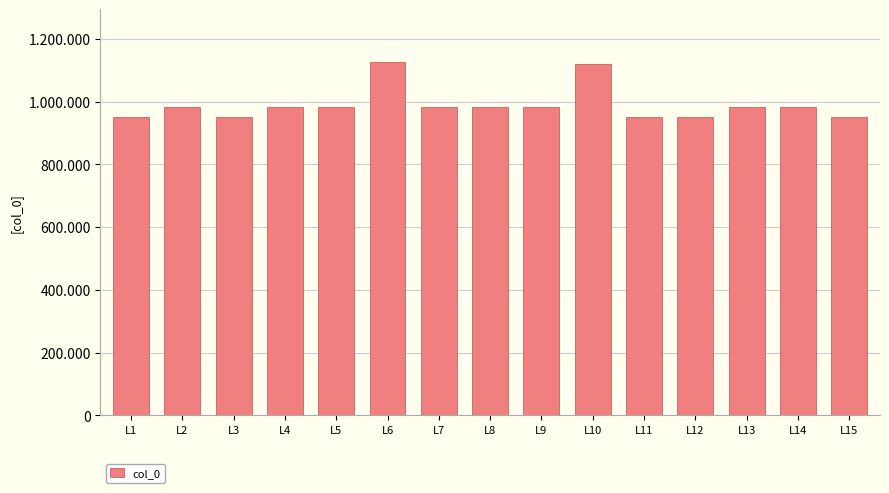

What is the value of the 7th bar from the left?

982211